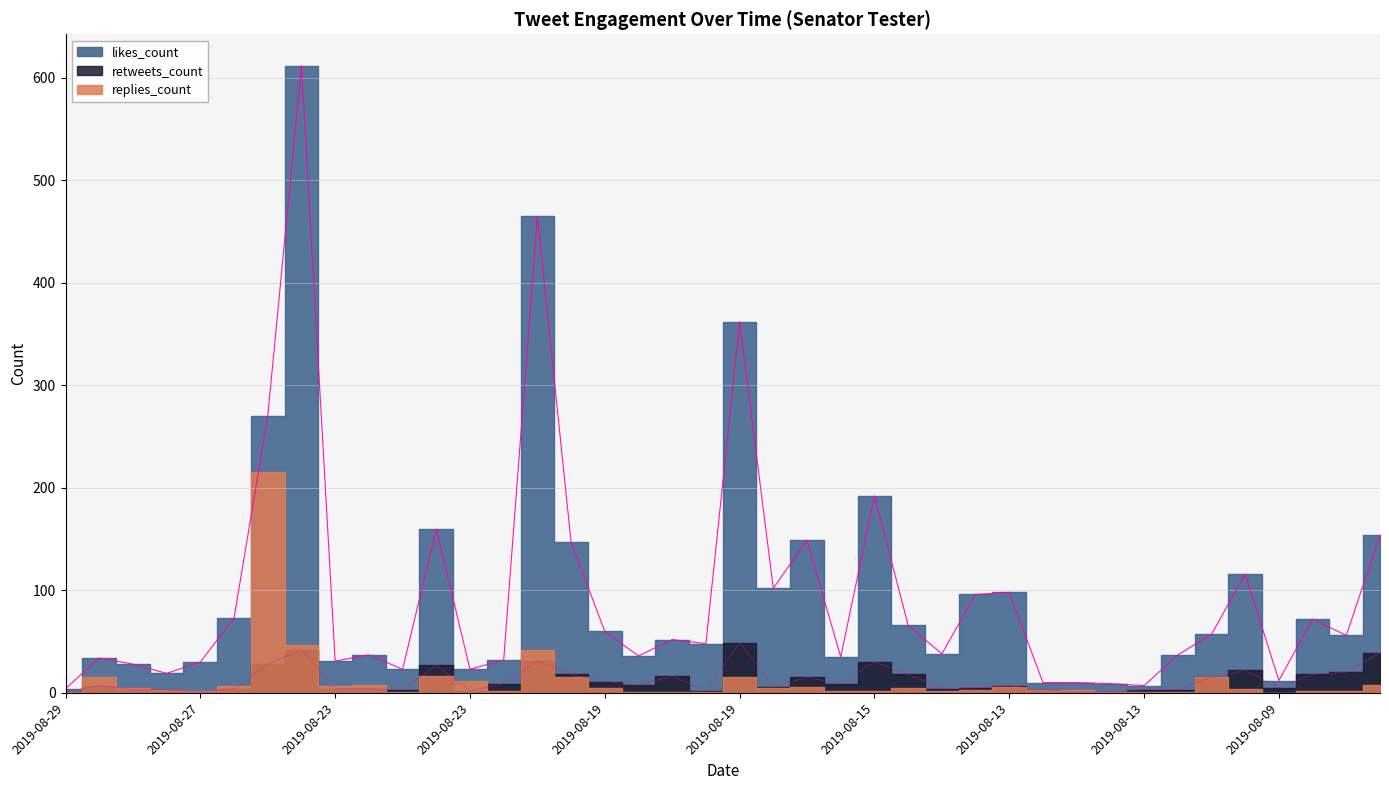

Which series changed the most between 2019-08-23 and 2019-08-19?

likes_count